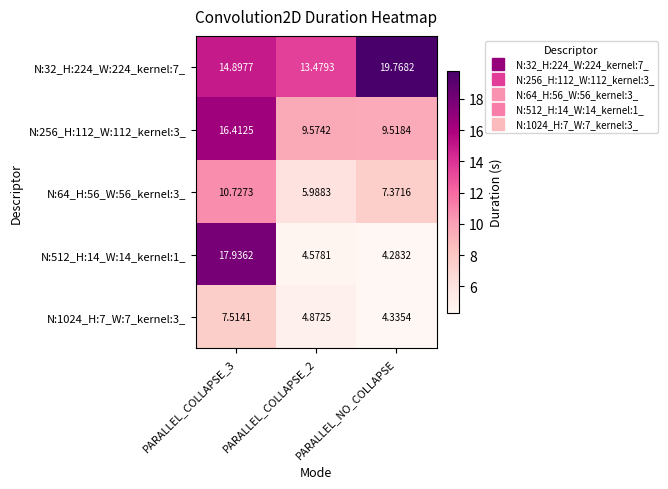

How many categories are shown in the chart?

3